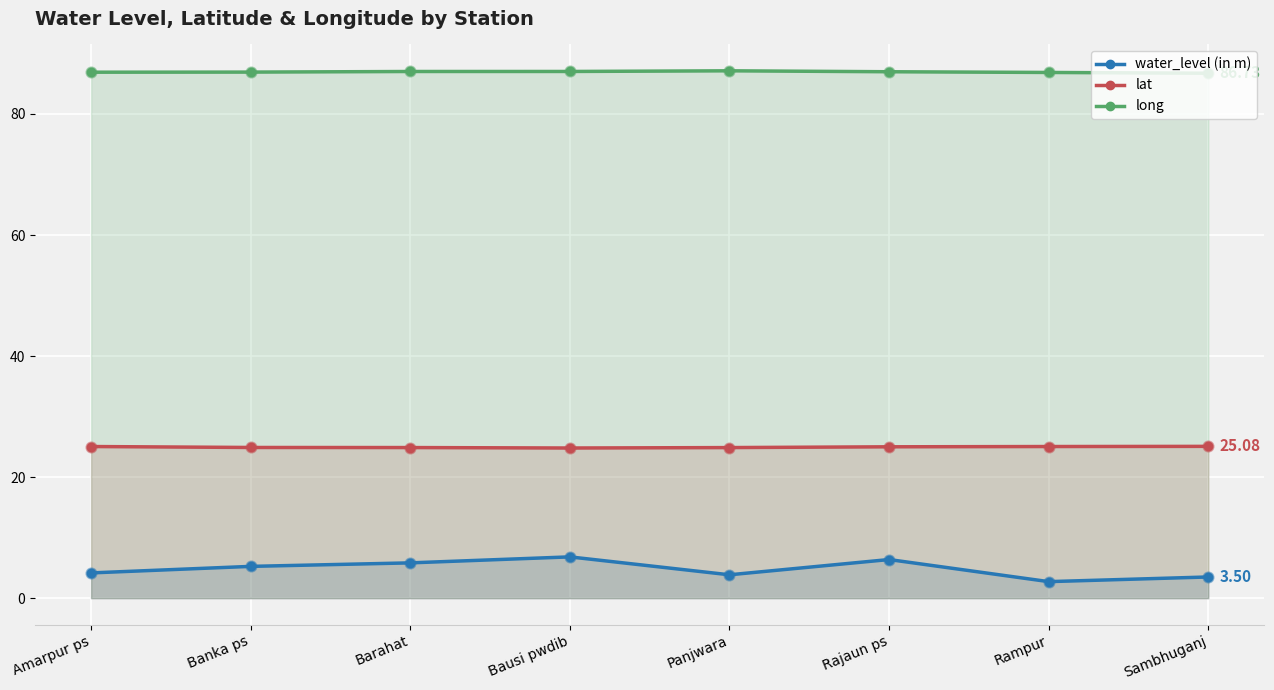

At how many categories does at least one series exceed 38?

8